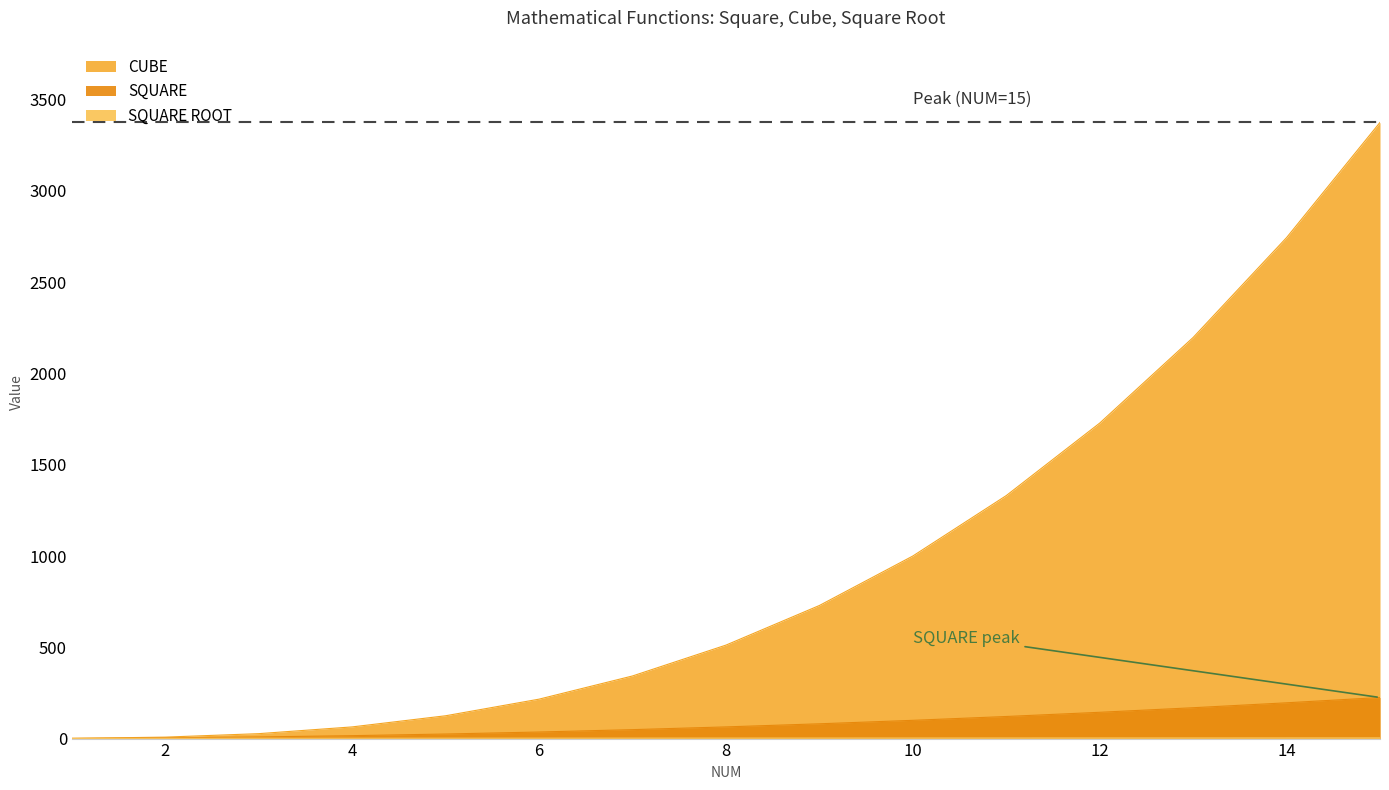

What is the spread (max minus min) of values at 4?

62.0